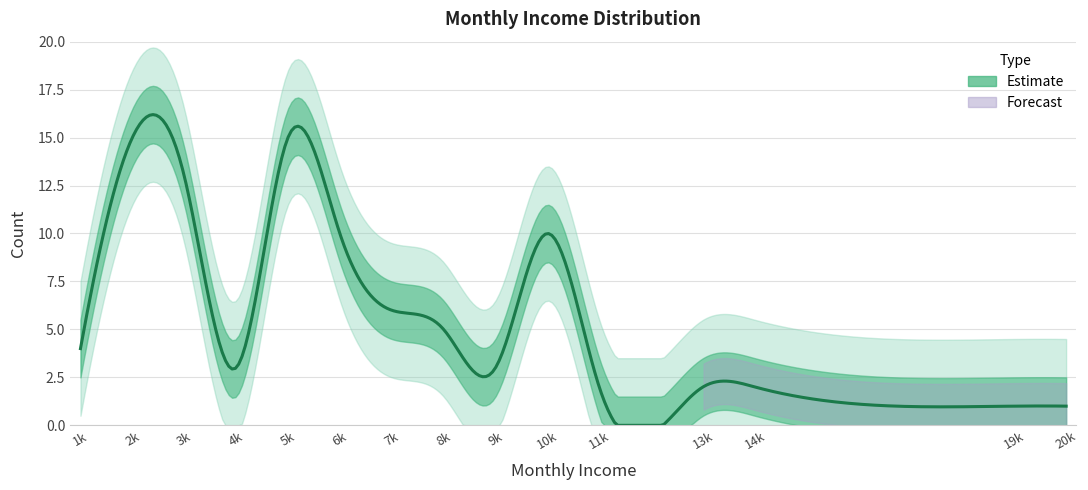

What is the value of the 13th point from the left?

2